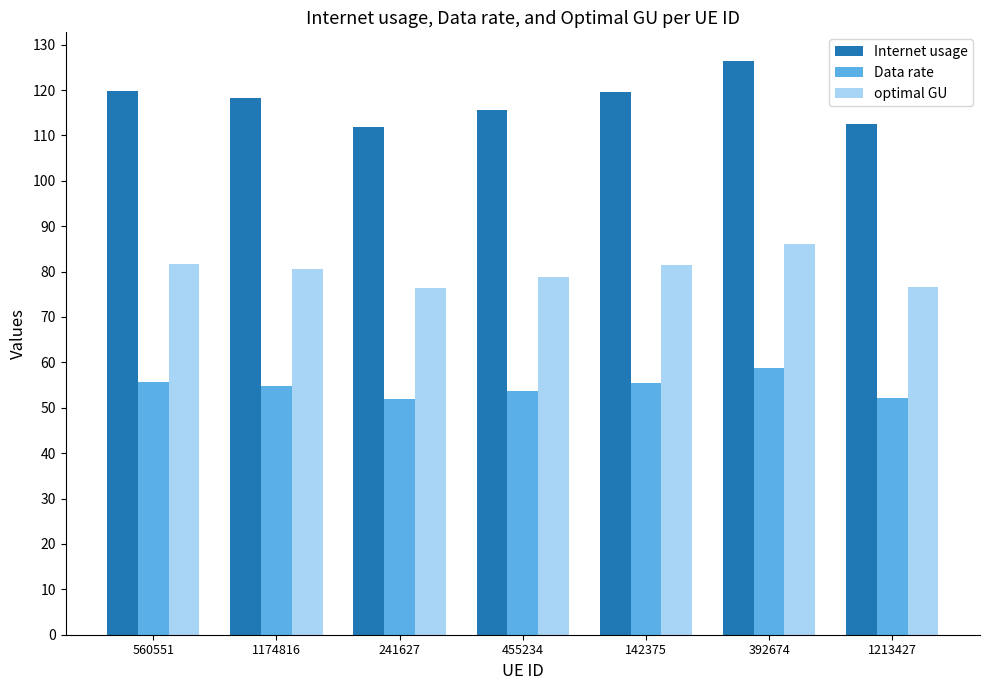

What is the label of the 7th bar from the left?

1213427